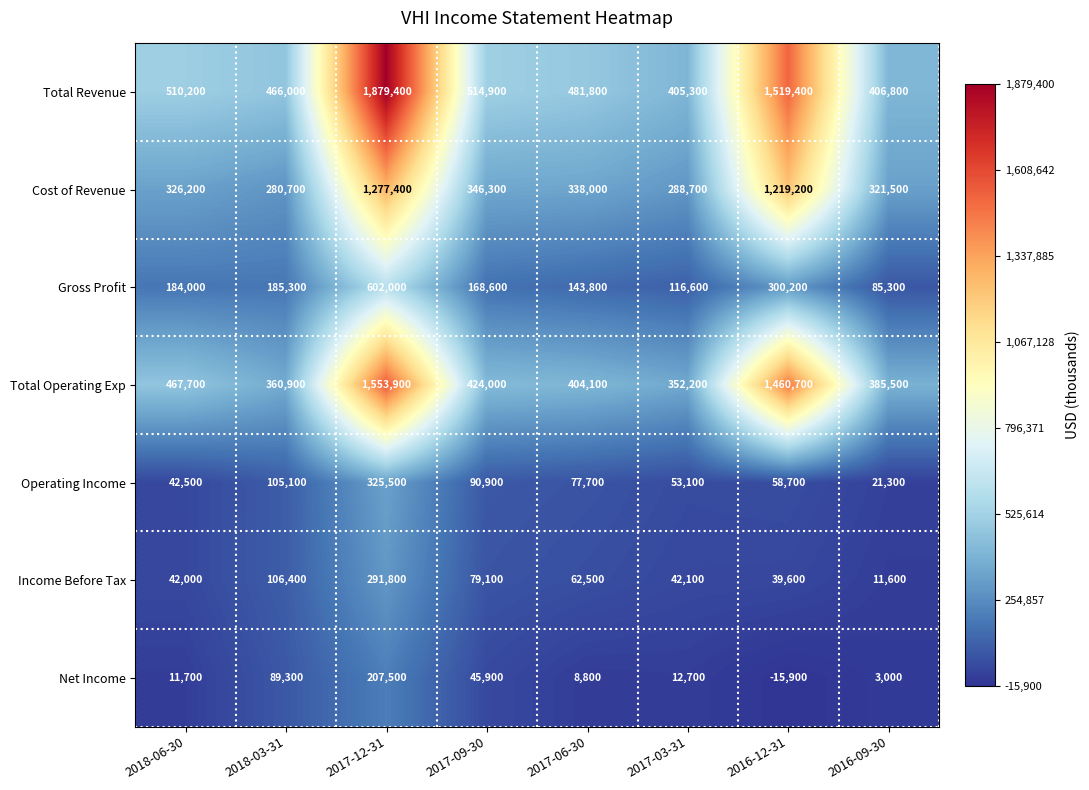

True or false: Total Operating Exp has a value of 404100 at 2017-06-30.

True